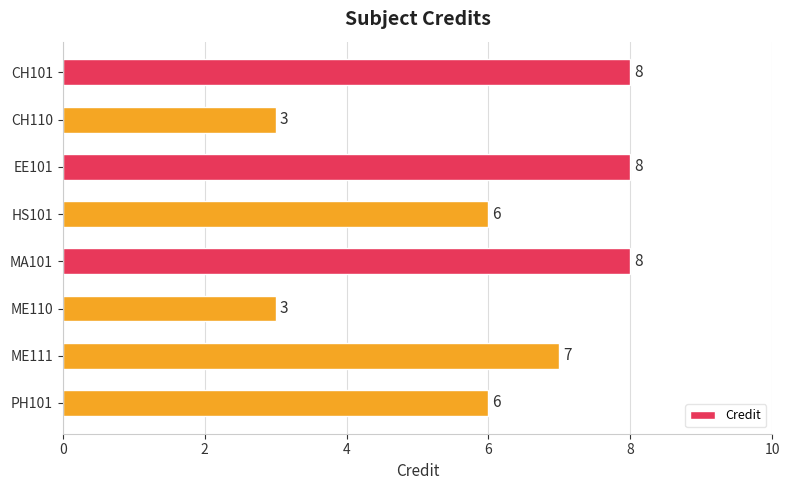

Are the bars grouped side by side (vs. stacked)?

No